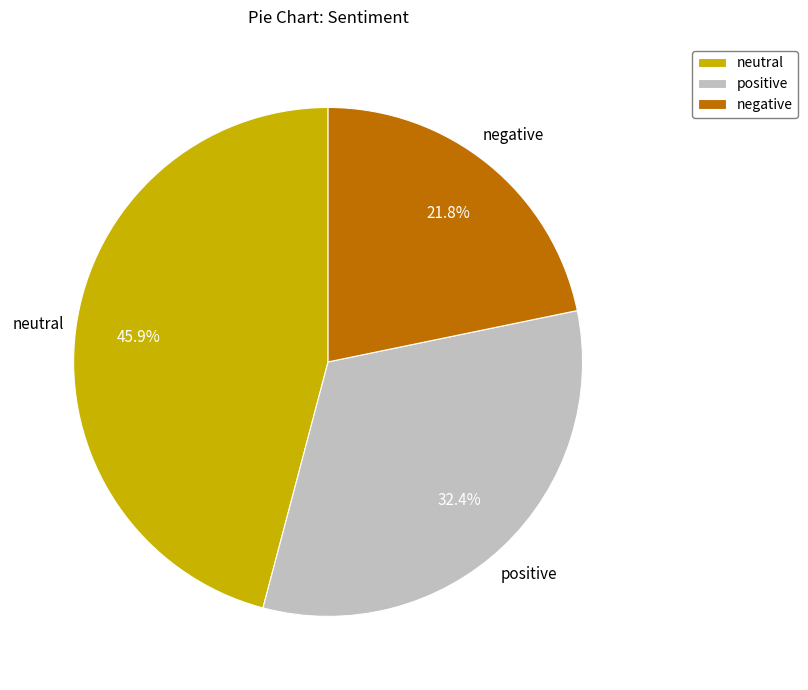

Between positive and negative, which is larger?

positive